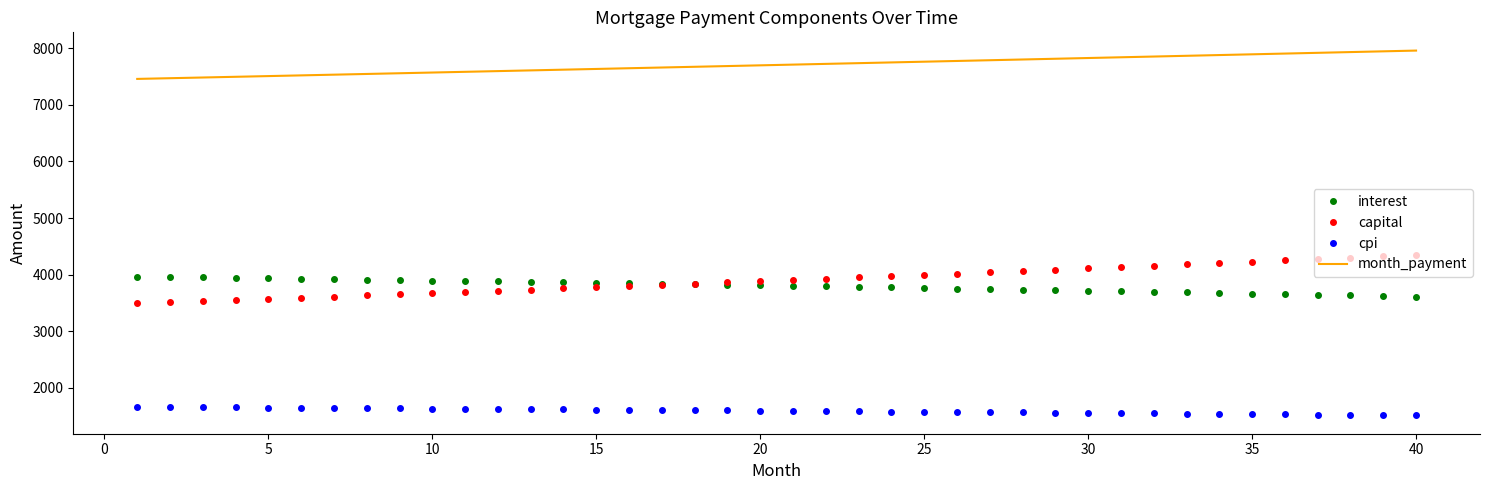

What is the highest value of the cpi series?

1663.6